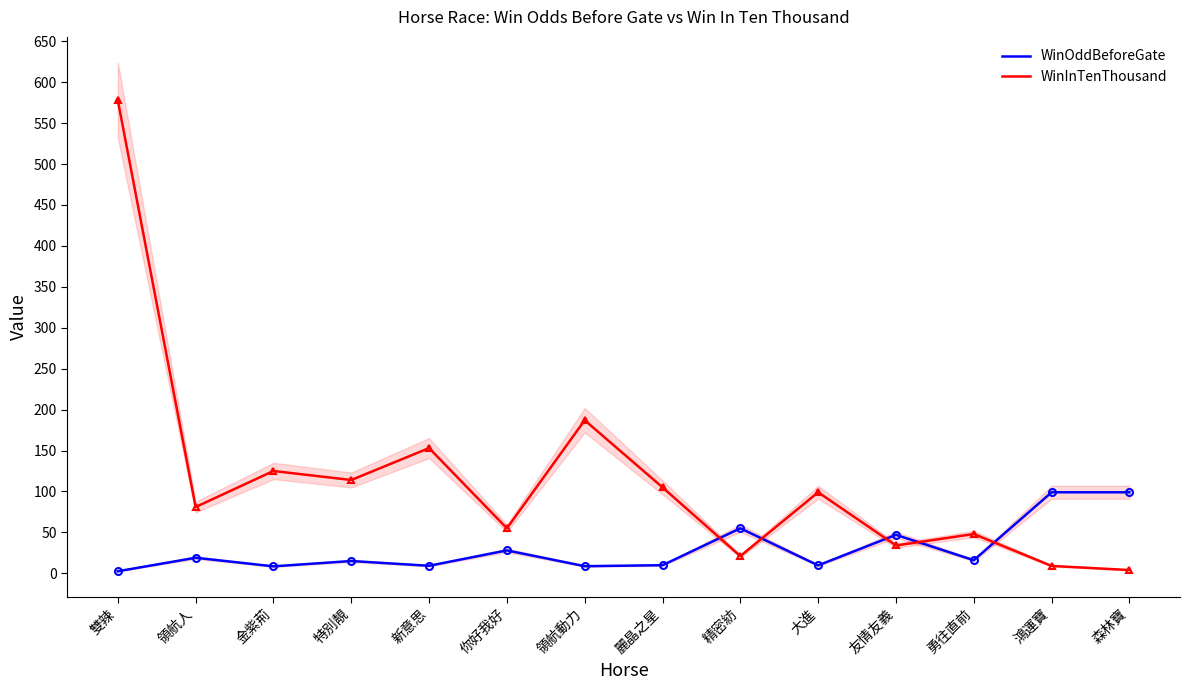

What is the label of the 14th point from the right?

雙辣